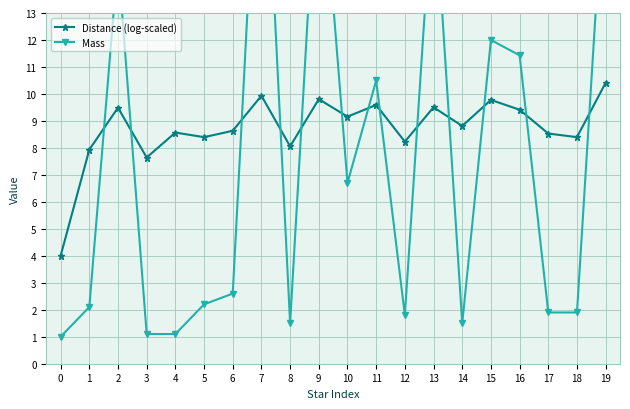

What is the difference between the Distance (log-scaled) values at 2 and 8?

1.4